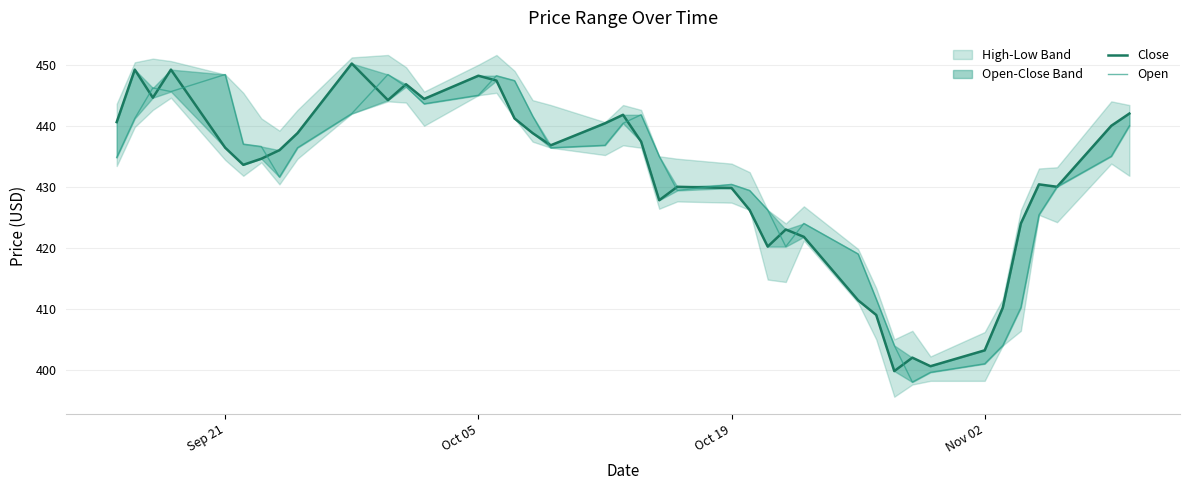

How many categories are shown in the chart?

40